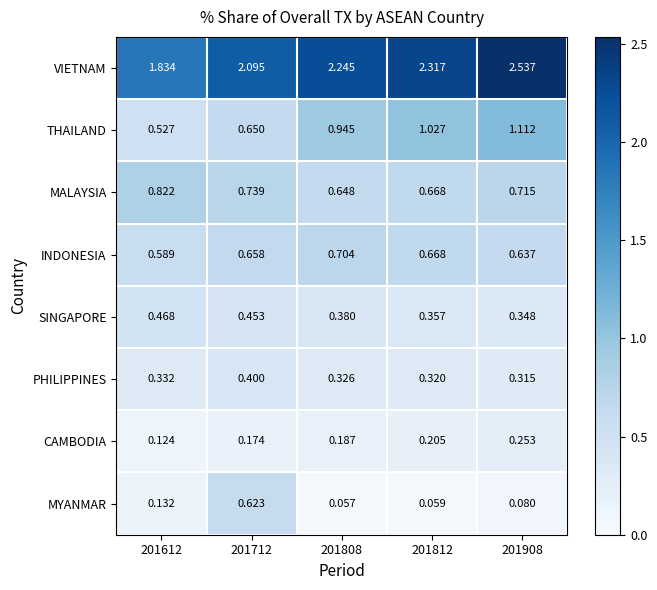

Which series has the largest total across all categories?

VIETNAM